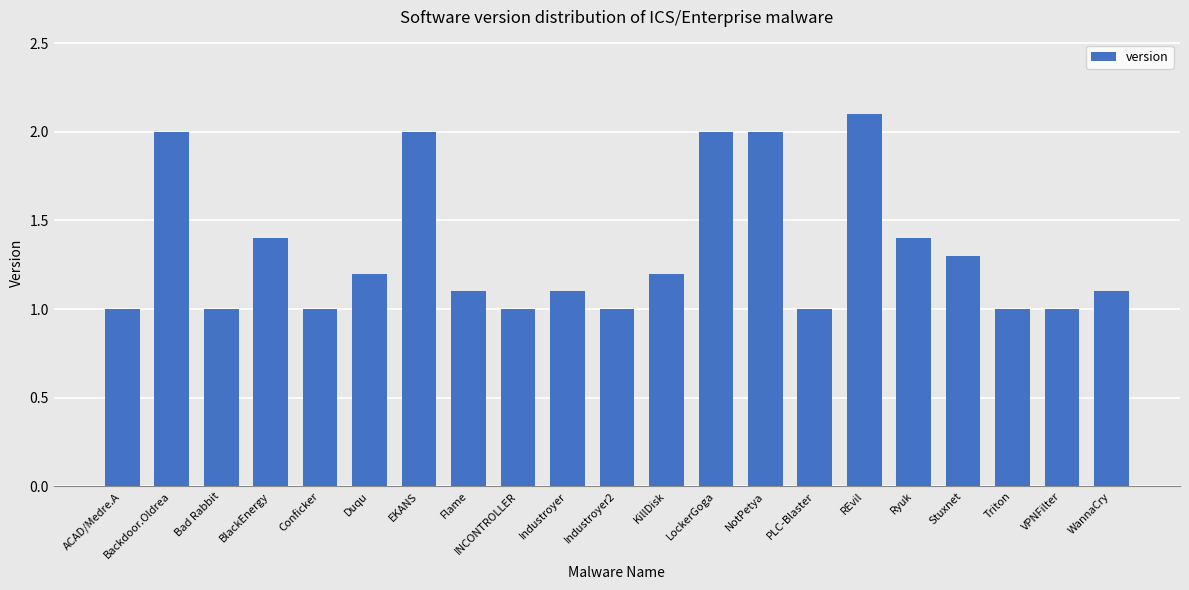

Reading left to right, what are all the values shown in this chart?

1.0	2.0	1.0	1.4	1.0	1.2	2.0	1.1	1.0	1.1	1.0	1.2	2.0	2.0	1.0	2.1	1.4	1.3	1.0	1.0	1.1